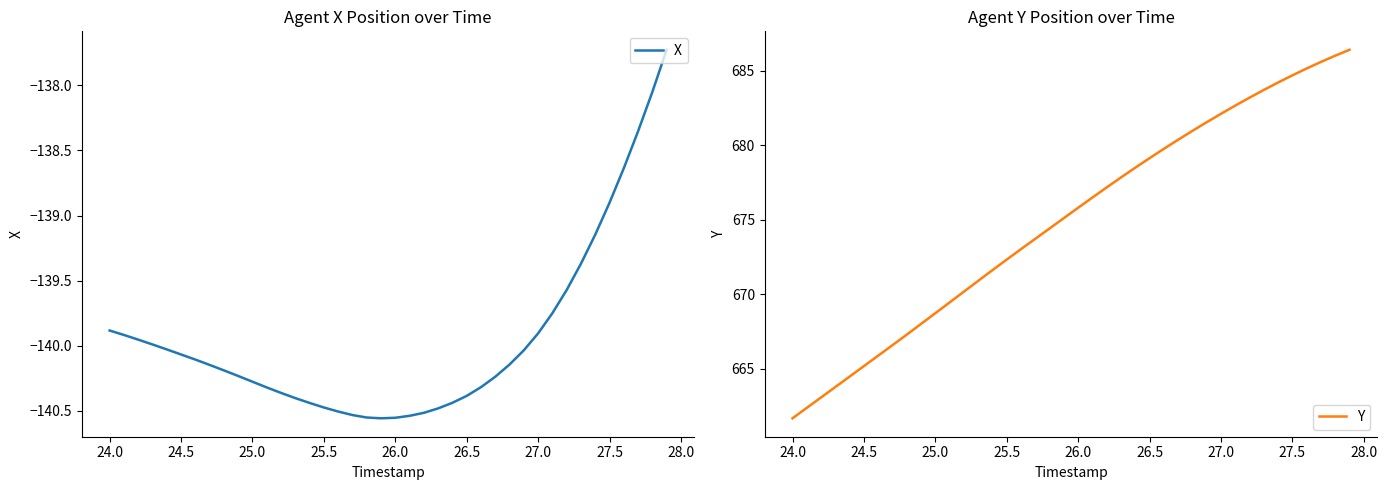

What is the maximum value shown in the chart?

686.4